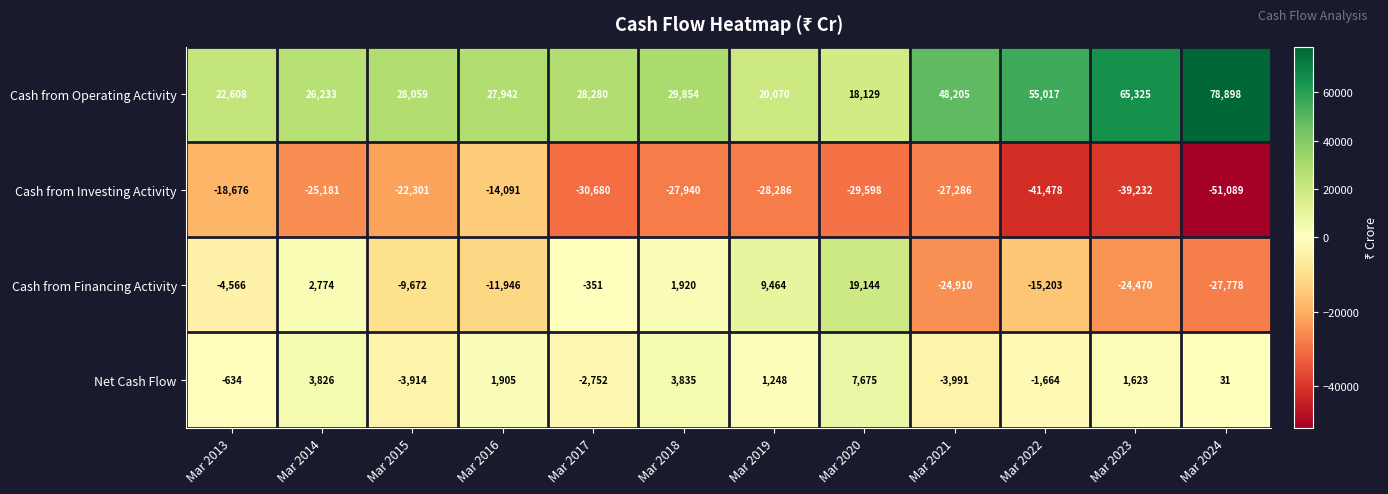

What is the sum of the Cash from Operating Activity values at Mar 2024 and Mar 2018?

108752